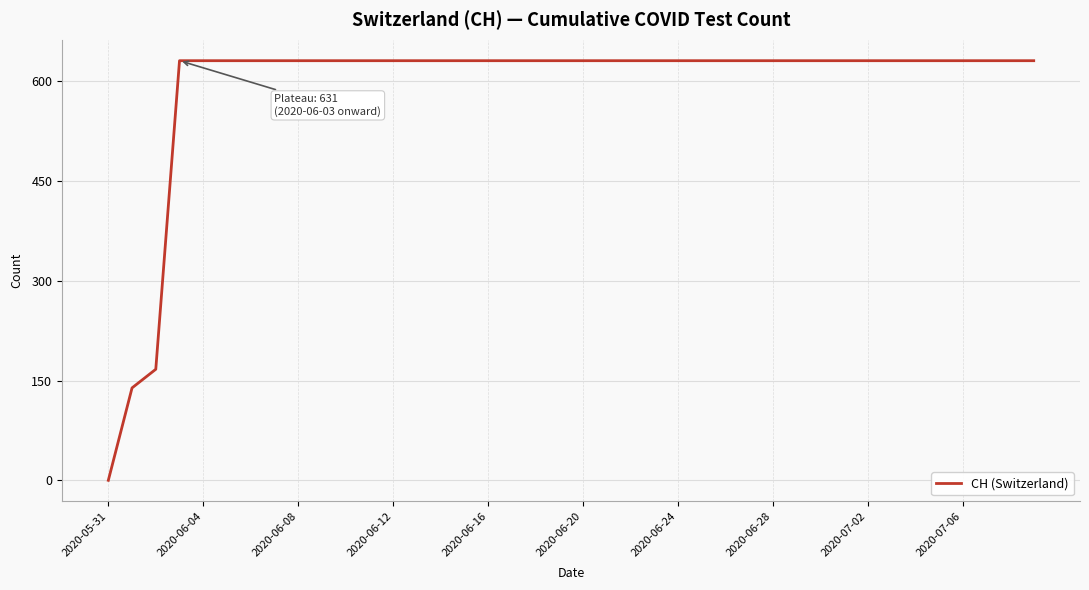

What is the difference between the maximum and minimum values?

631